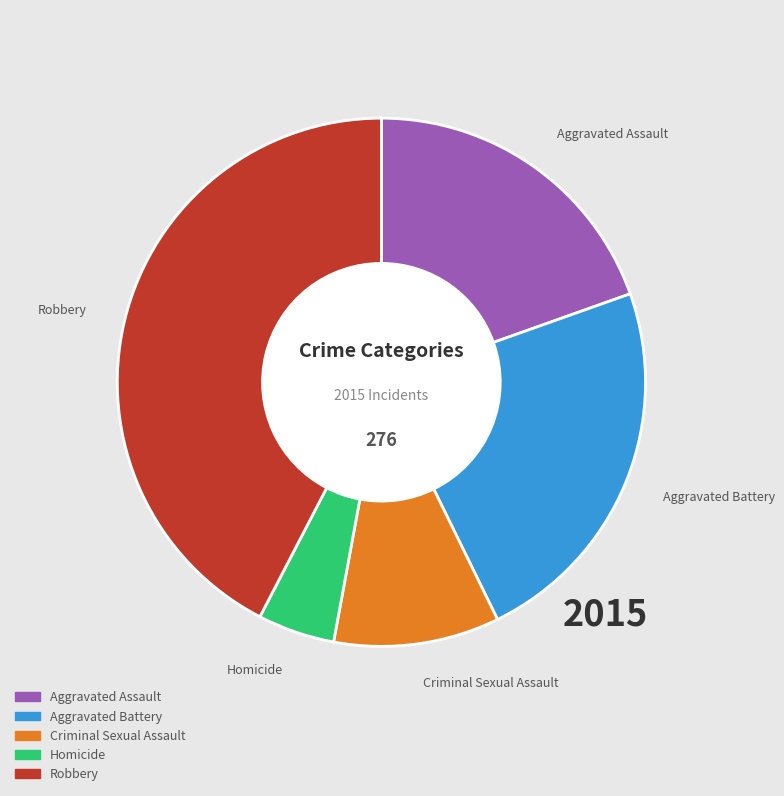

How many slices are in this pie chart?

5